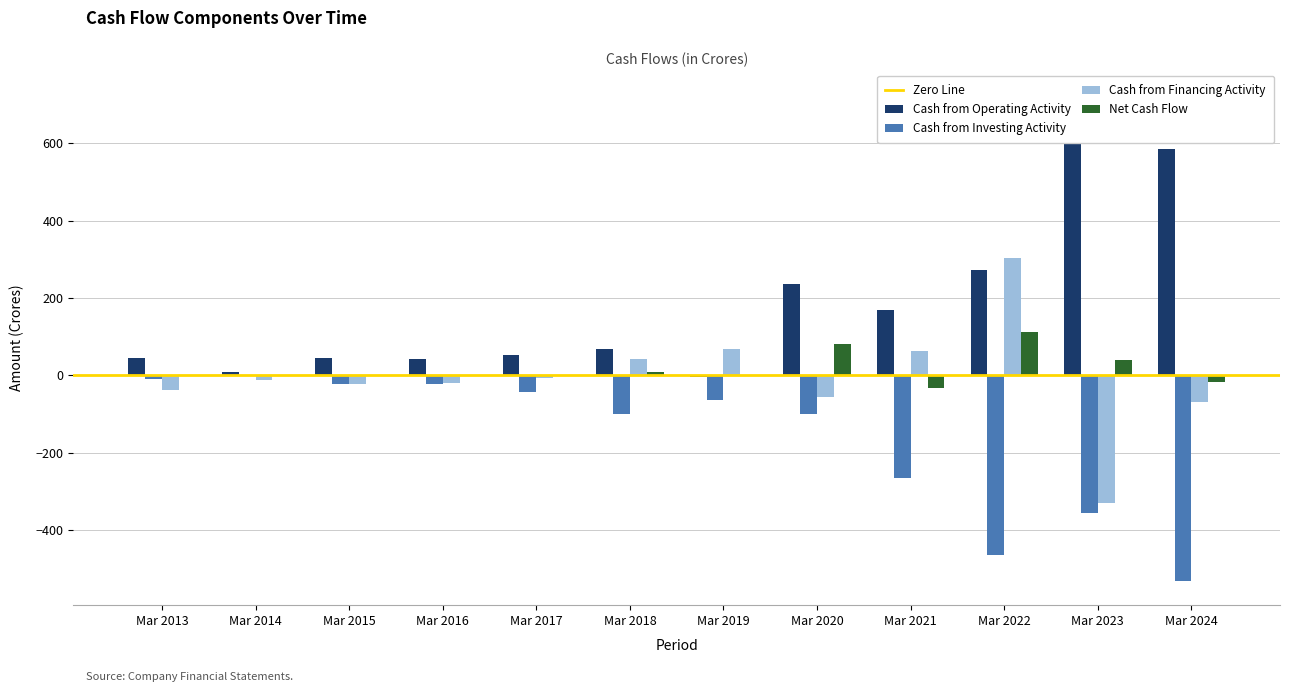

Between Mar 2018 and Mar 2014, which is larger?

Mar 2018